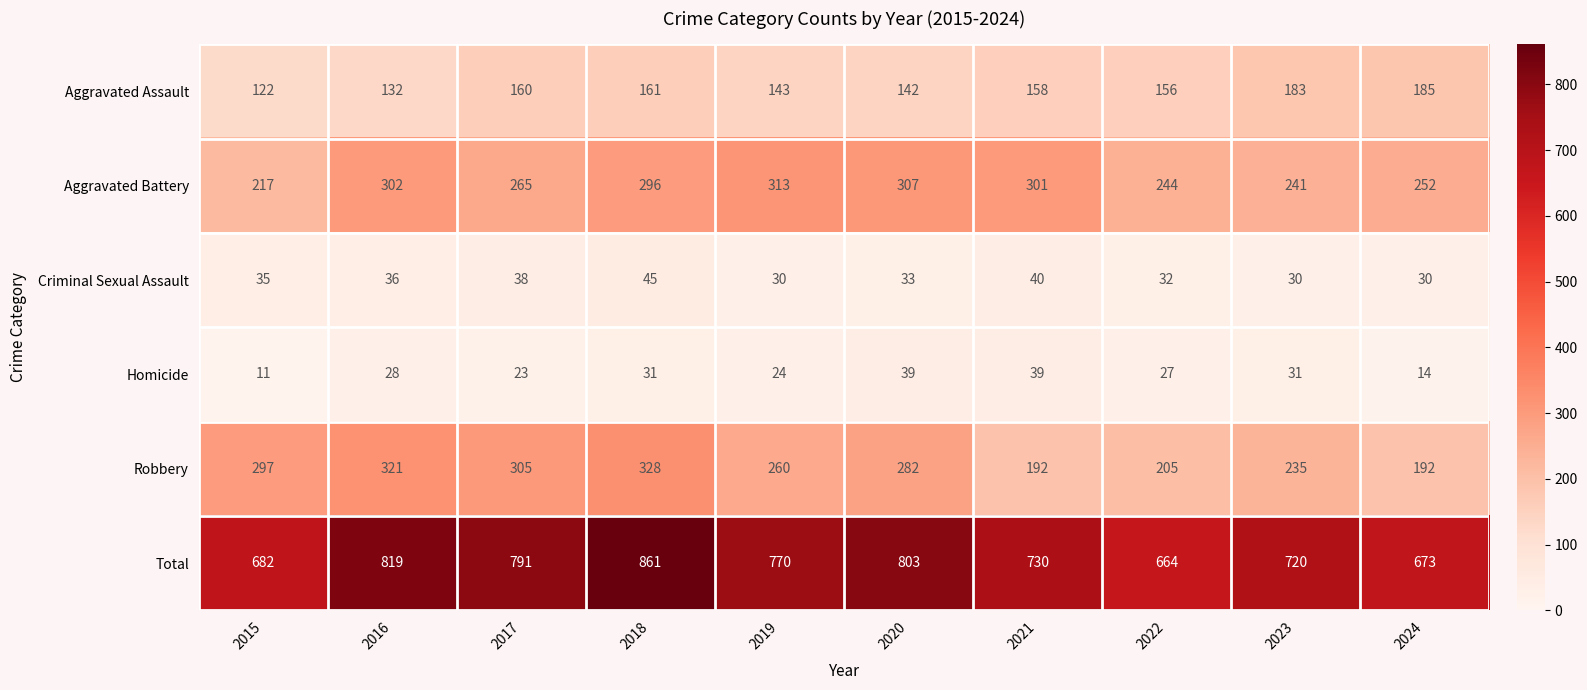

How many data points in Homicide are less than 28?

5